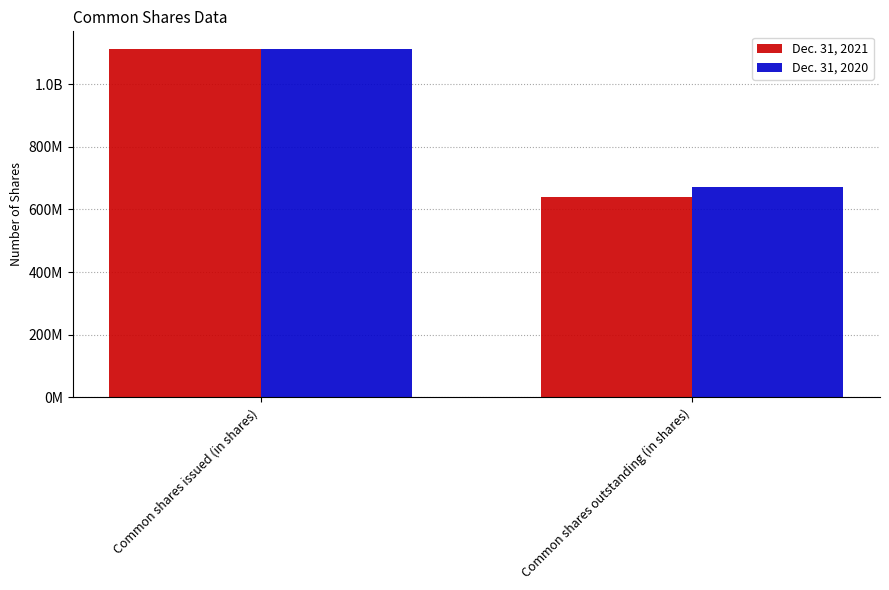

List the series in order of their overall mean, highest first.

Dec. 31, 2020, Dec. 31, 2021